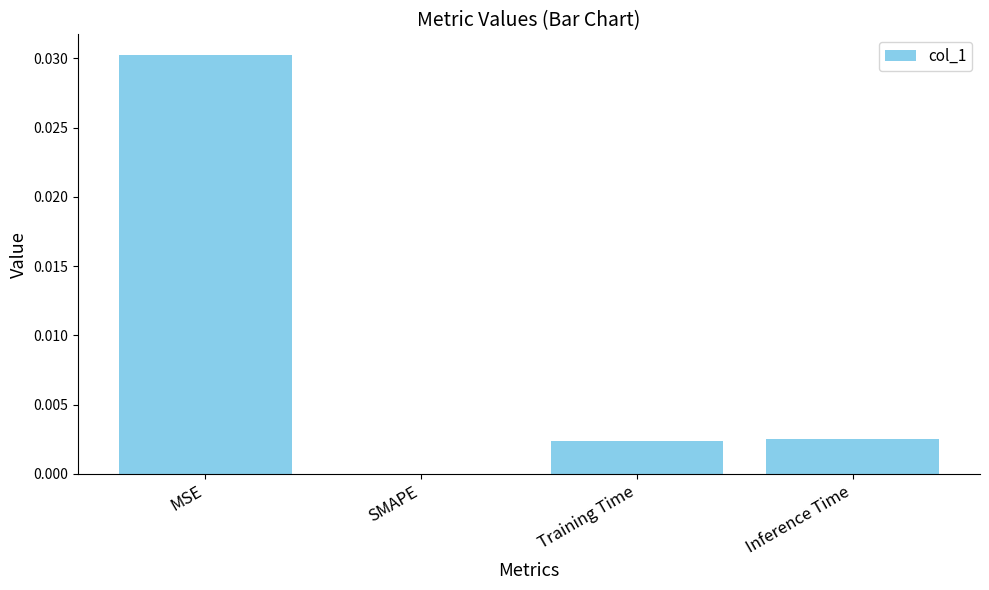

Between SMAPE and Inference Time, which is larger?

Inference Time